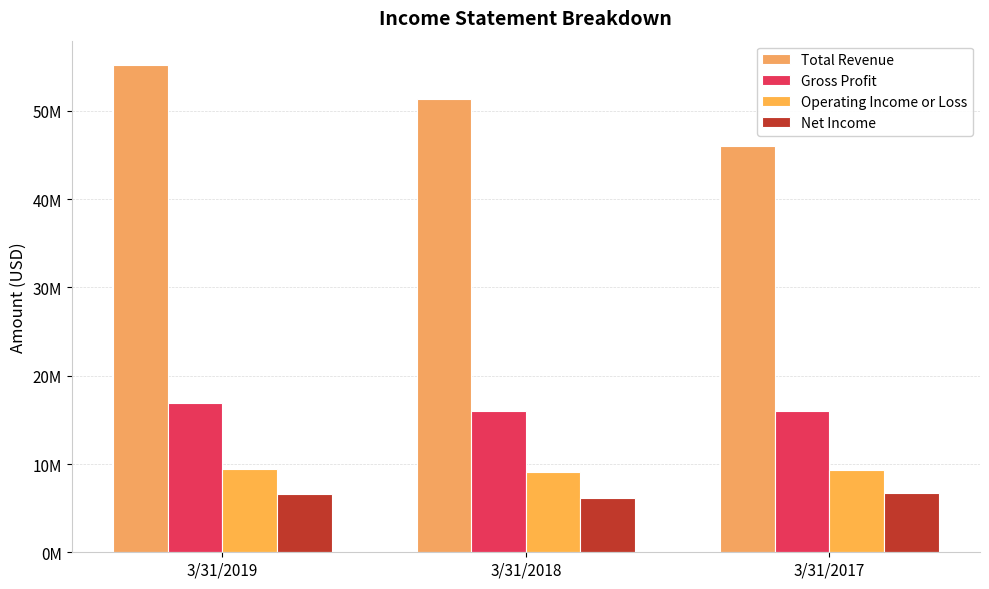

Which category has the lowest value across all series?

3/31/2018